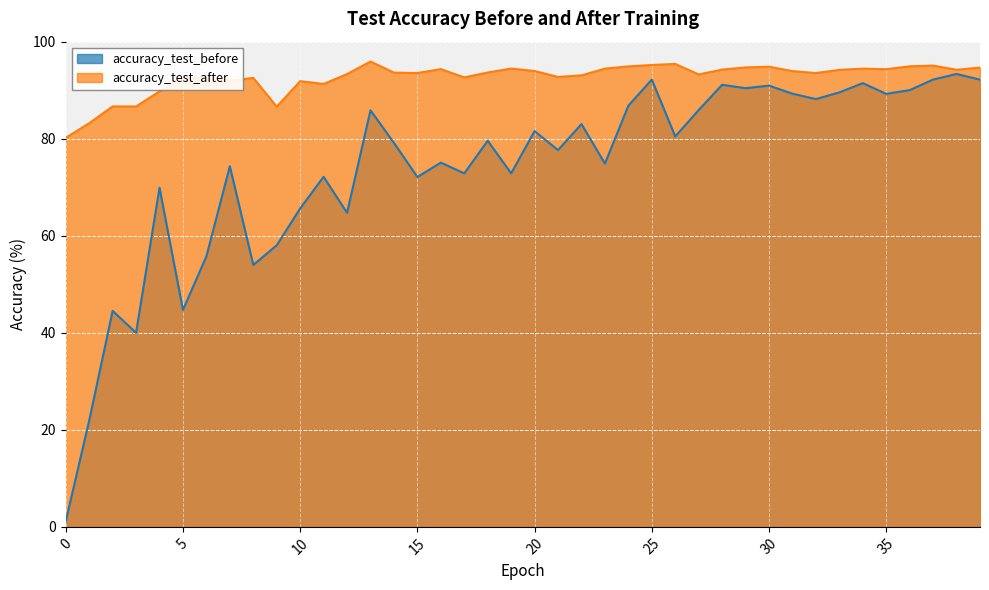

Rank the series at 30 from highest to lowest value.

accuracy_test_after, accuracy_test_before